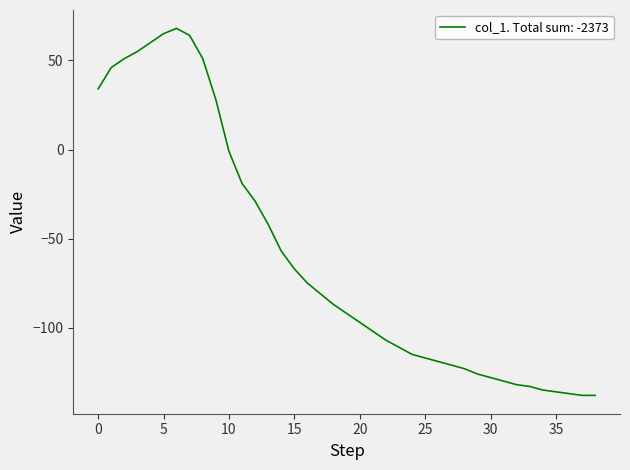

Reading right to left, transcribe all the data shown in this chart.

-138	-138	-137	-136	-135	-133	-132	-130	-128	-126	-123	-121	-119	-117	-115	-111	-107	-102	-97	-92	-87	-81	-75	-67	-57	-42	-29	-19	-1	28	51	64	68	65	60	55	51	46	34